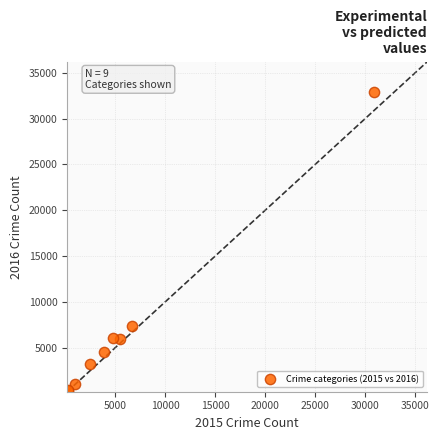

What Y value in the scatter plot is closest to 16603?

7340